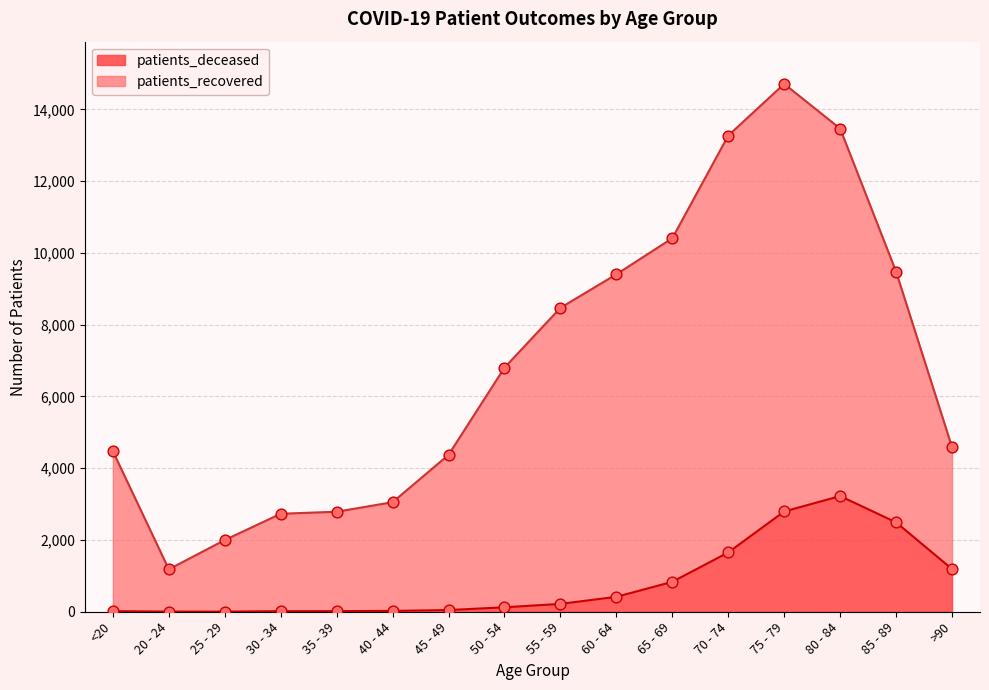

At how many categories does at least one series exceed 11372?

3